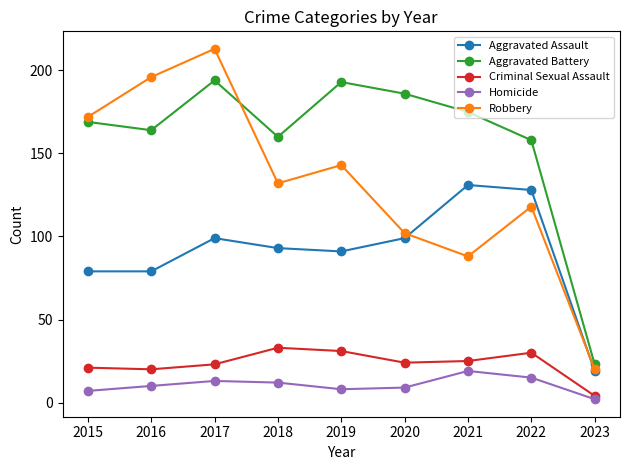

How many interior local valleys does the Robbery series have?

2